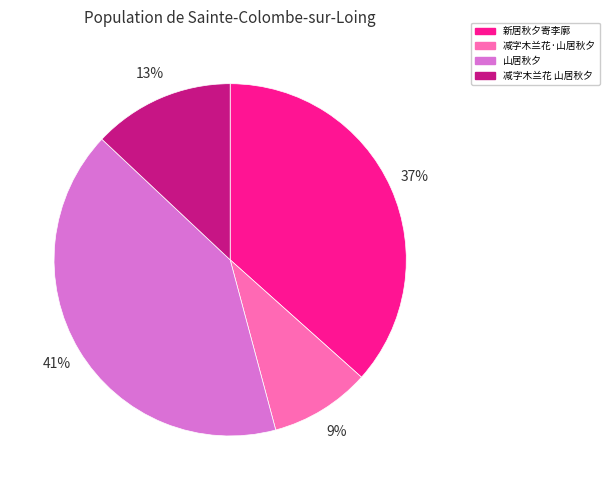

Is there any slice that represents more than half of the pie?

No